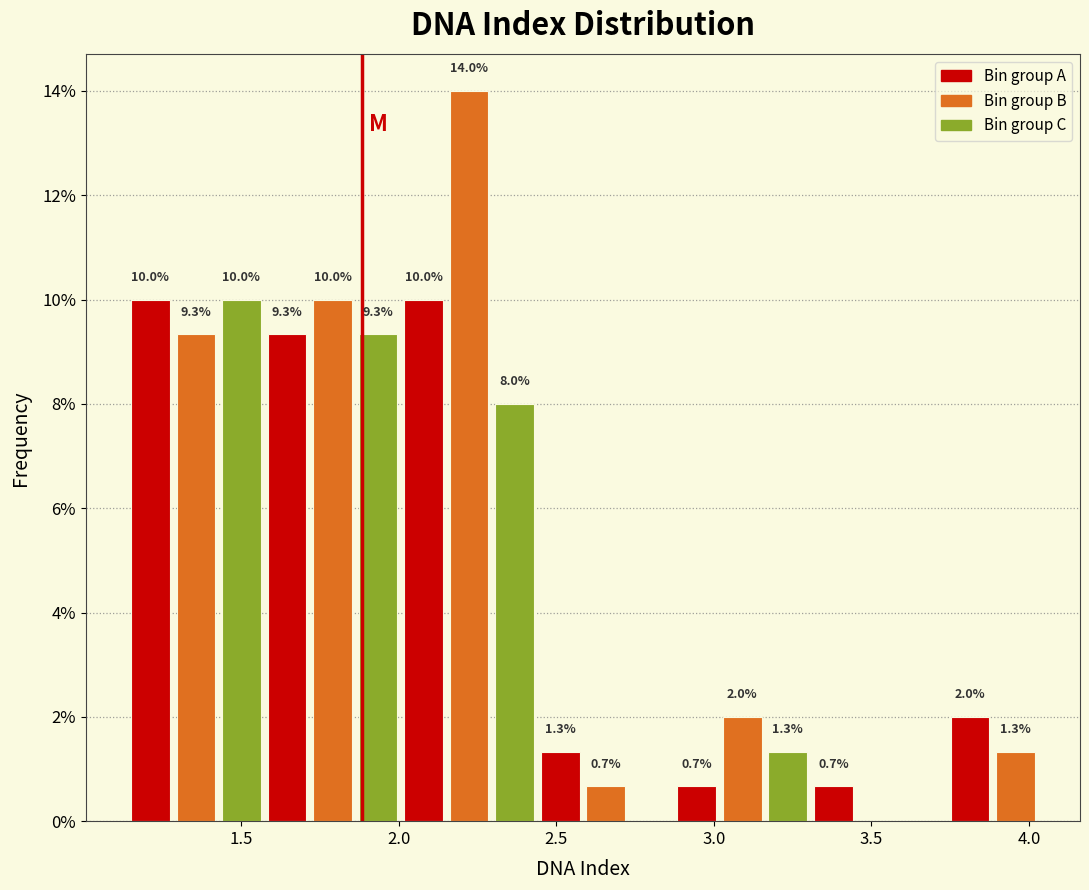

Around what value on the x-axis is the tallest bar? Give the approximate position of its centre, as read against the axis.

2.20